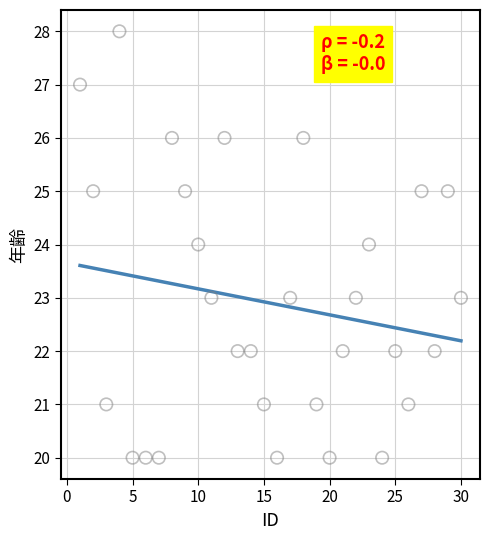

What is the range of X values (max minus min)?

29